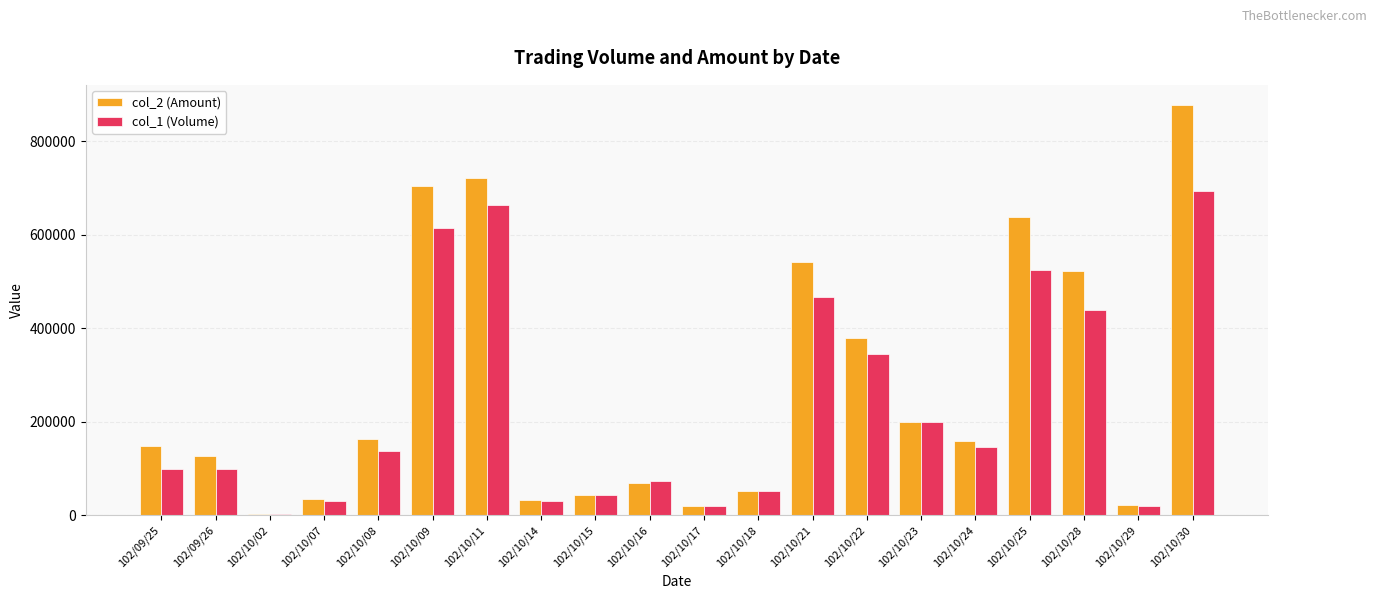

At which category is the sum across all series the highest?

102/10/30